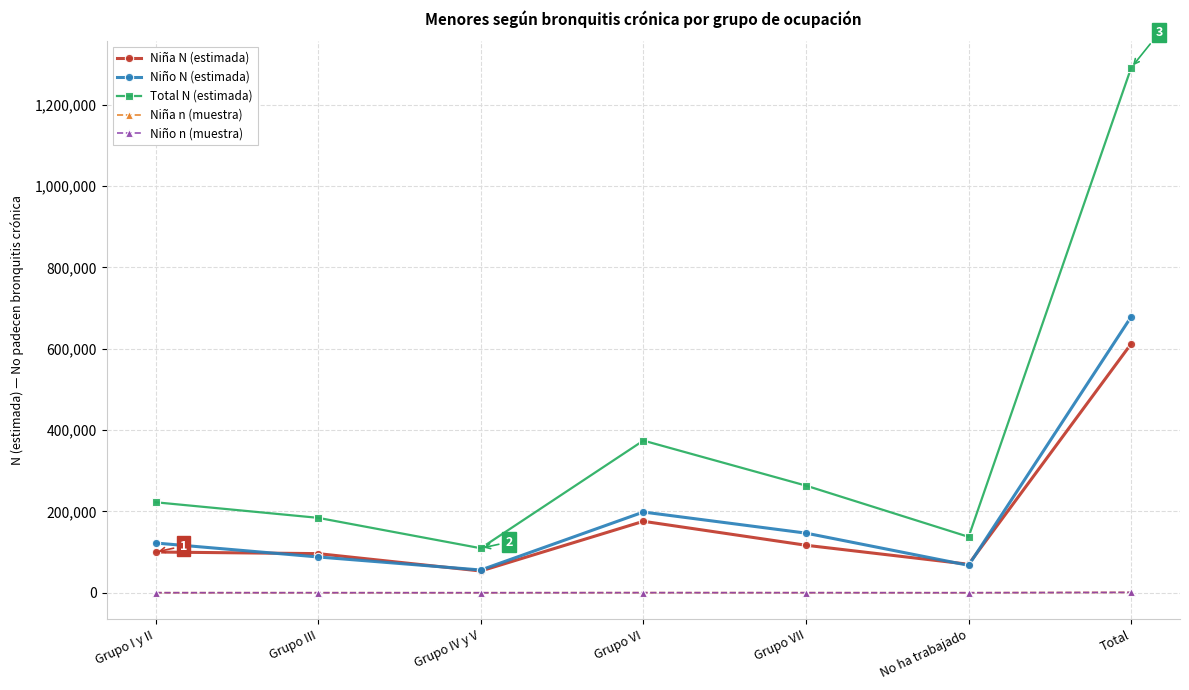

How many intersections are there between Niña N (estimada) and Niño N (estimada)?

4